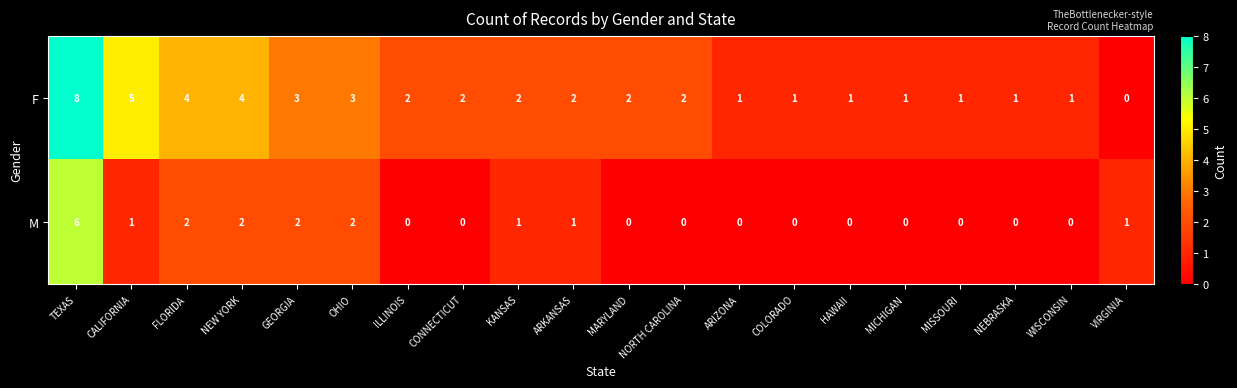

What is the maximum value shown in the chart?

8